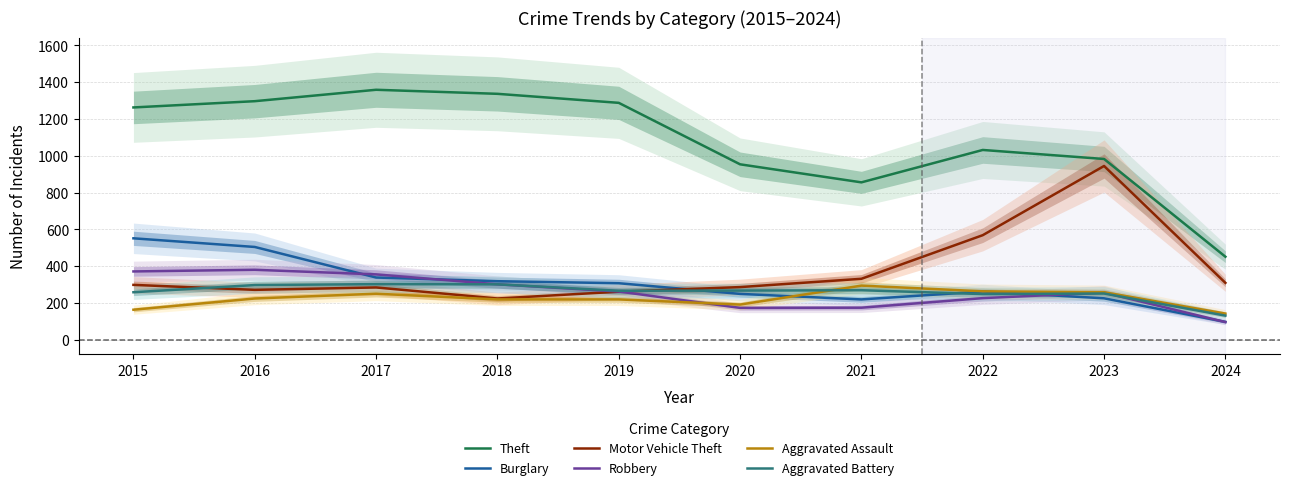

At how many categories does at least one series exceed 243?

10